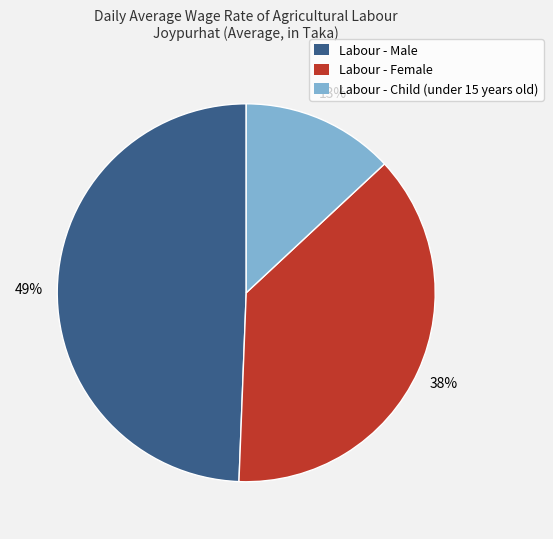

What percentage is the Labour - Child (under 15 years old) slice, to the nearest percent?

13%